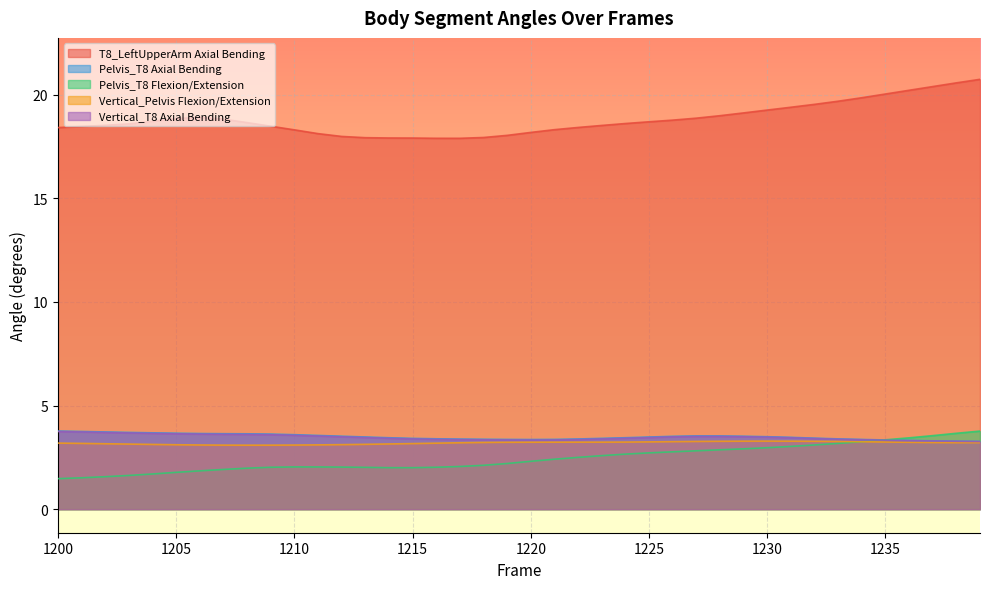

What is the maximum value shown in the chart?

20.7